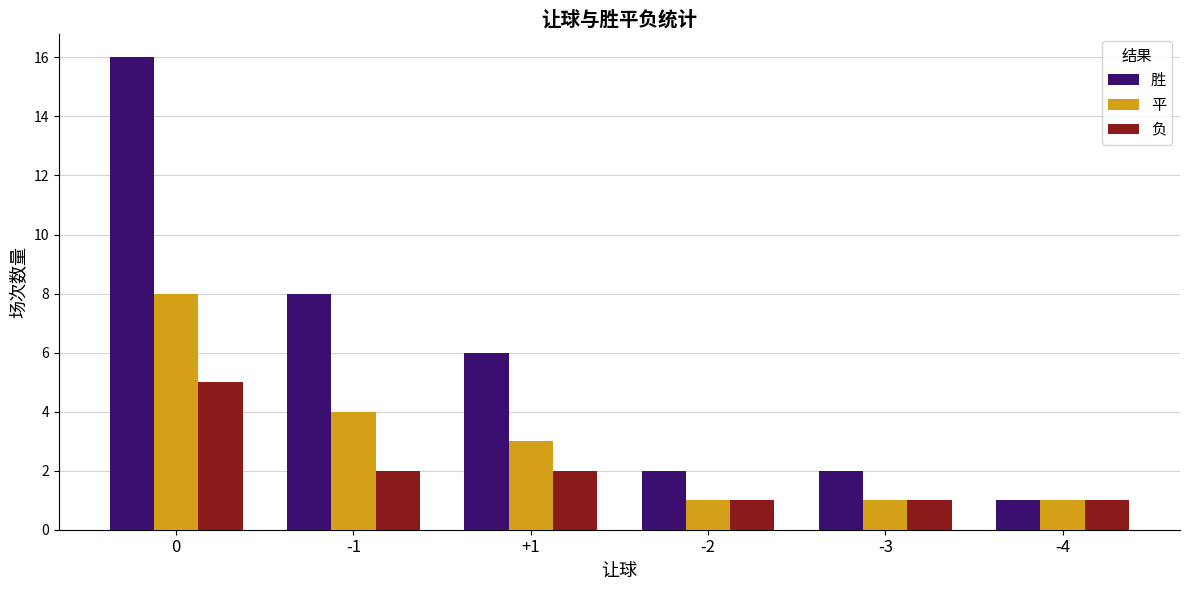

How many values in the 负 series are below 2?

3